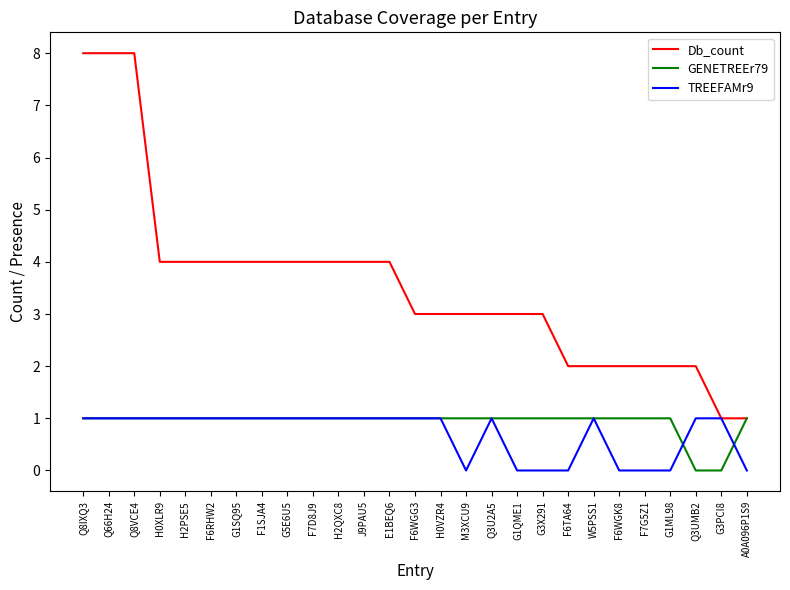

Reading left to right, what are all the values shown in this chart?

Db_count: 8	8	8	4	4	4	4	4	4	4	4	4	4	3	3	3	3	3	3	2	2	2	2	2	2	1	1
GENETREEr79: 1	1	1	1	1	1	1	1	1	1	1	1	1	1	1	1	1	1	1	1	1	1	1	1	0	0	1
TREEFAMr9: 1	1	1	1	1	1	1	1	1	1	1	1	1	1	1	0	1	0	0	0	1	0	0	0	1	1	0